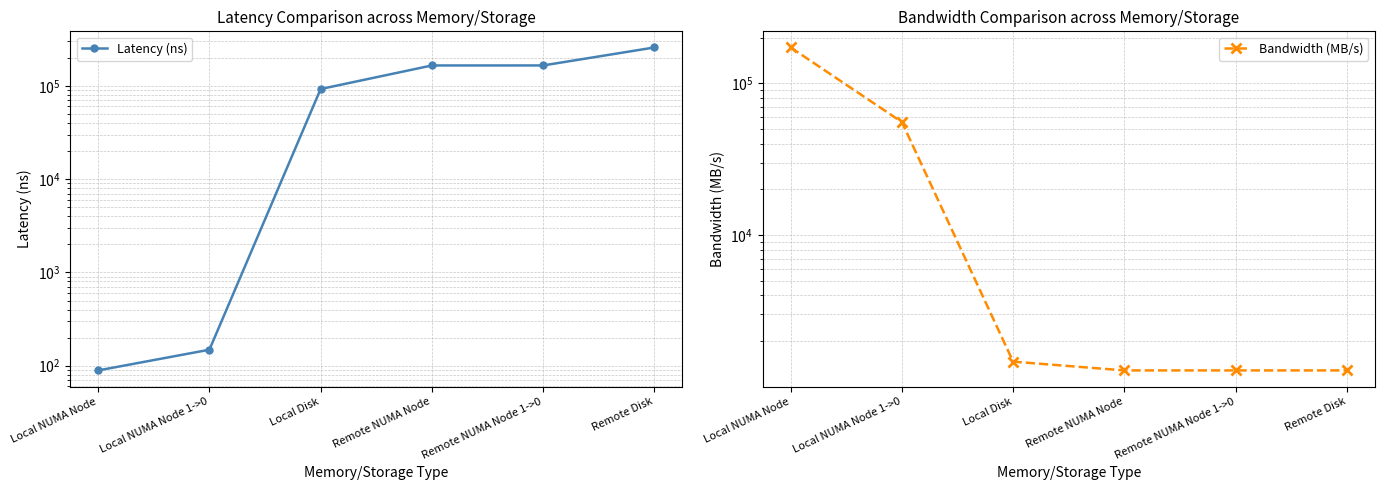

After their last crossing, which series has the higher values: Bandwidth (MB/s) or Latency (ns)?

Latency (ns)